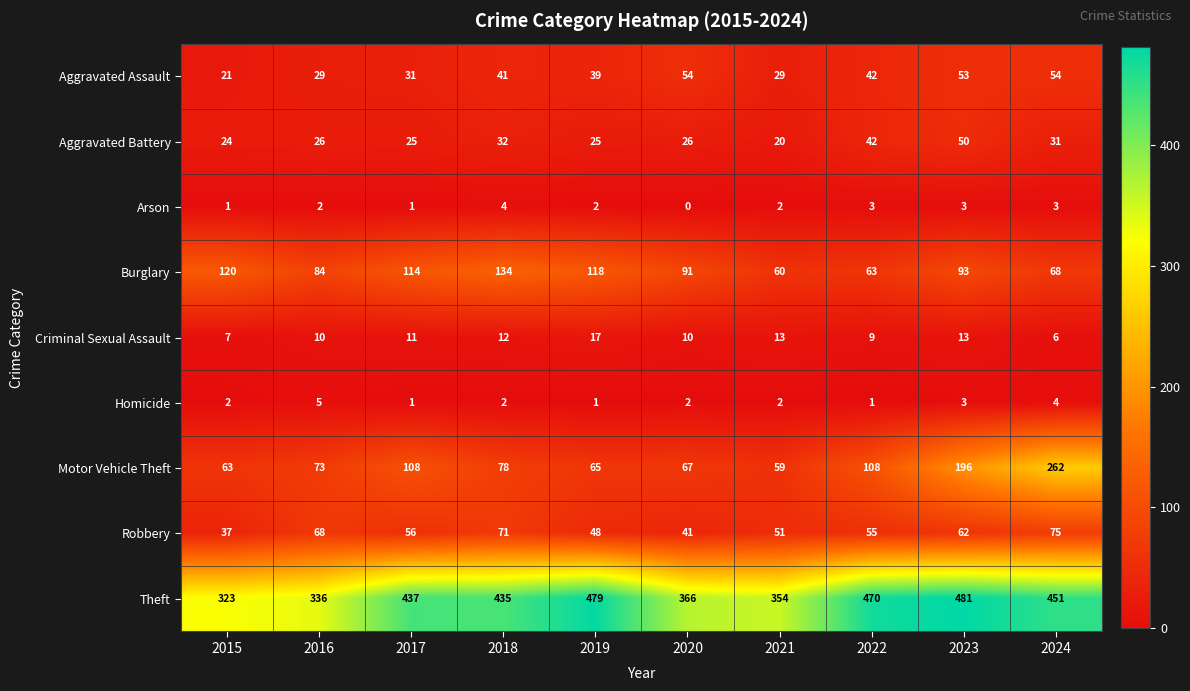

Which series has the largest range (max minus min)?

Motor Vehicle Theft